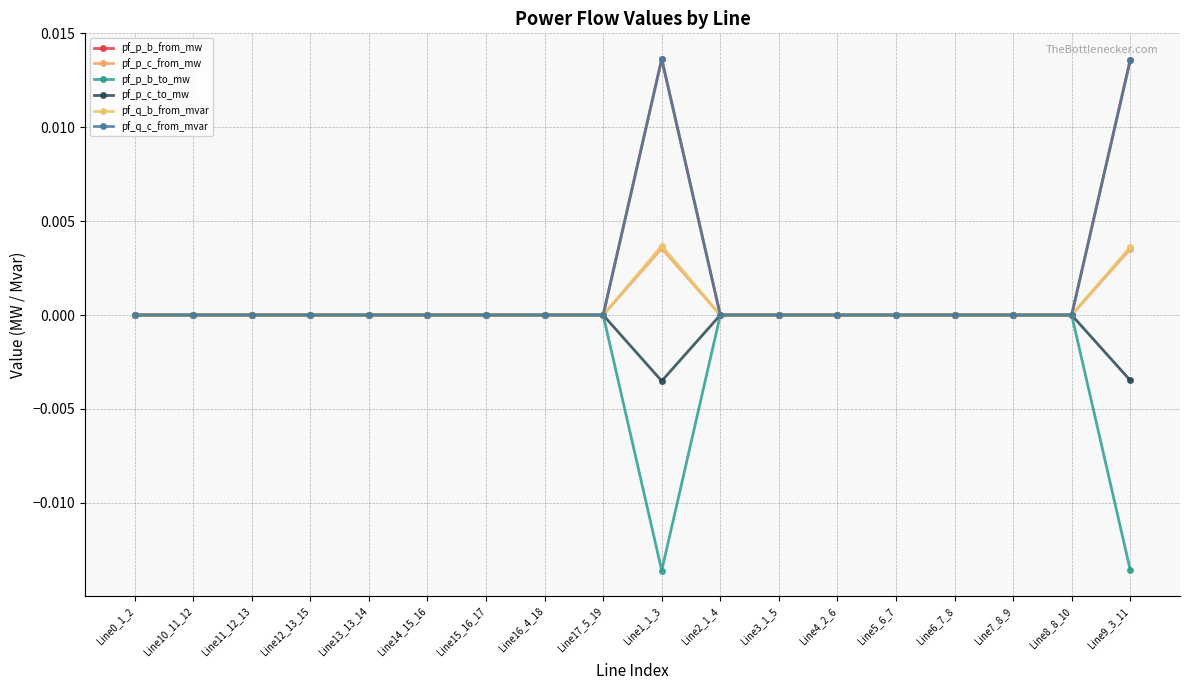

Count the number of data series in this chart.

6